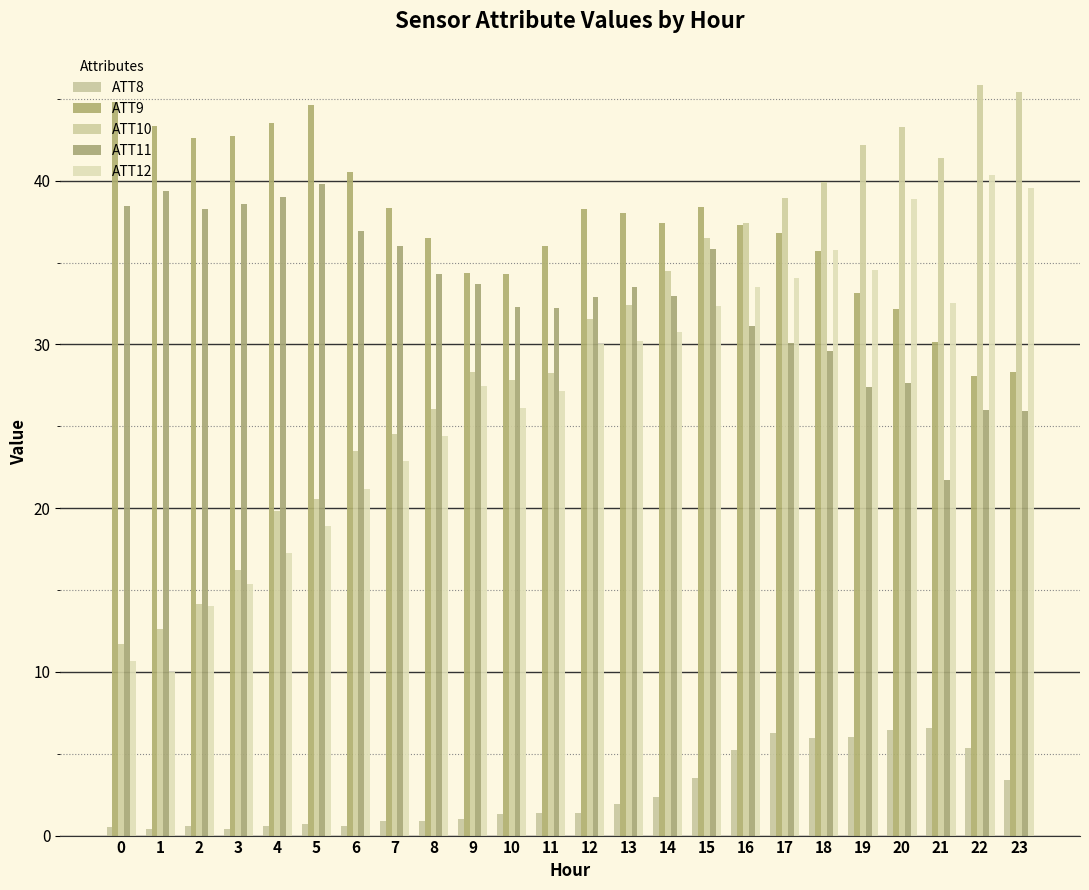

Where is ATT8 nearest to the value 3?

23